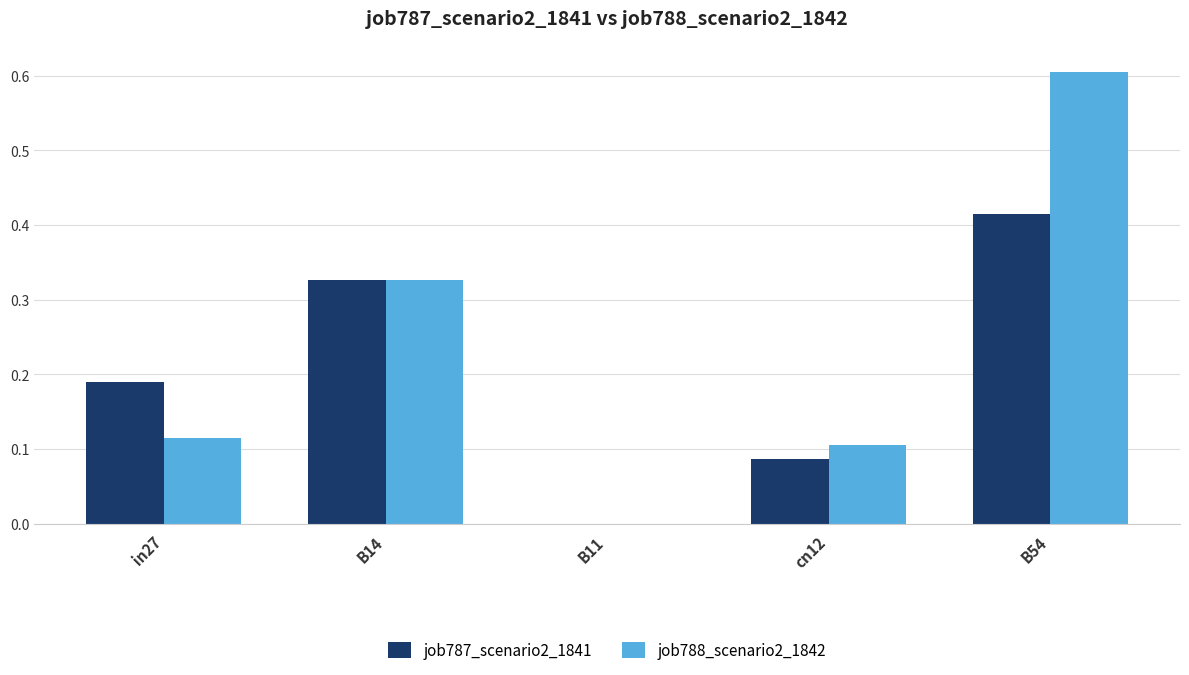

At which category does the chart reach its peak across all series?

B54